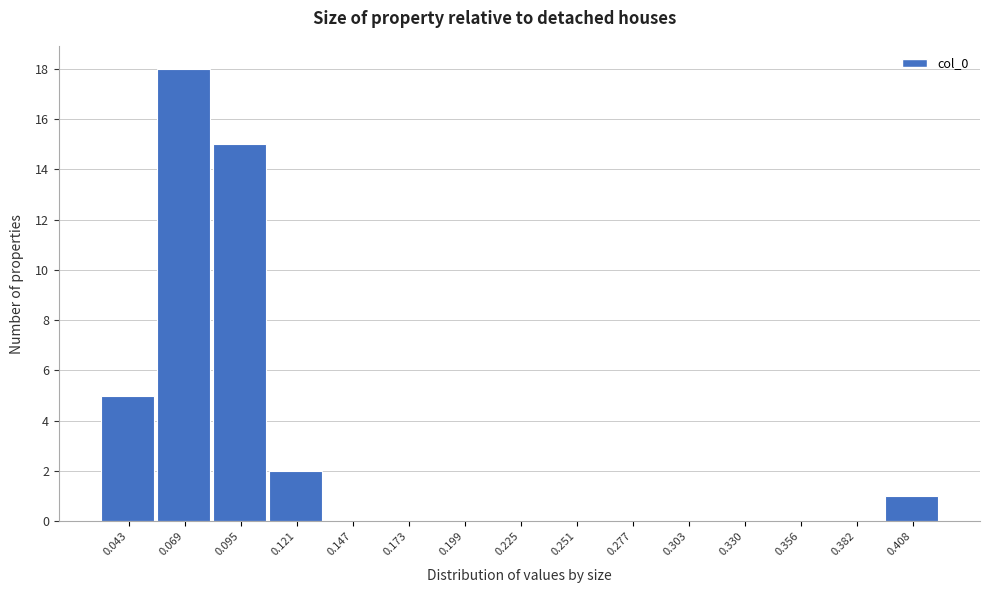

Reading left to right, list all the values displayed in this chart.

0.043=5	0.069=18	0.095=15	0.121=2	0.147=0	0.173=0	0.199=0	0.225=0	0.251=0	0.277=0	0.303=0	0.330=0	0.356=0	0.382=0	0.408=1